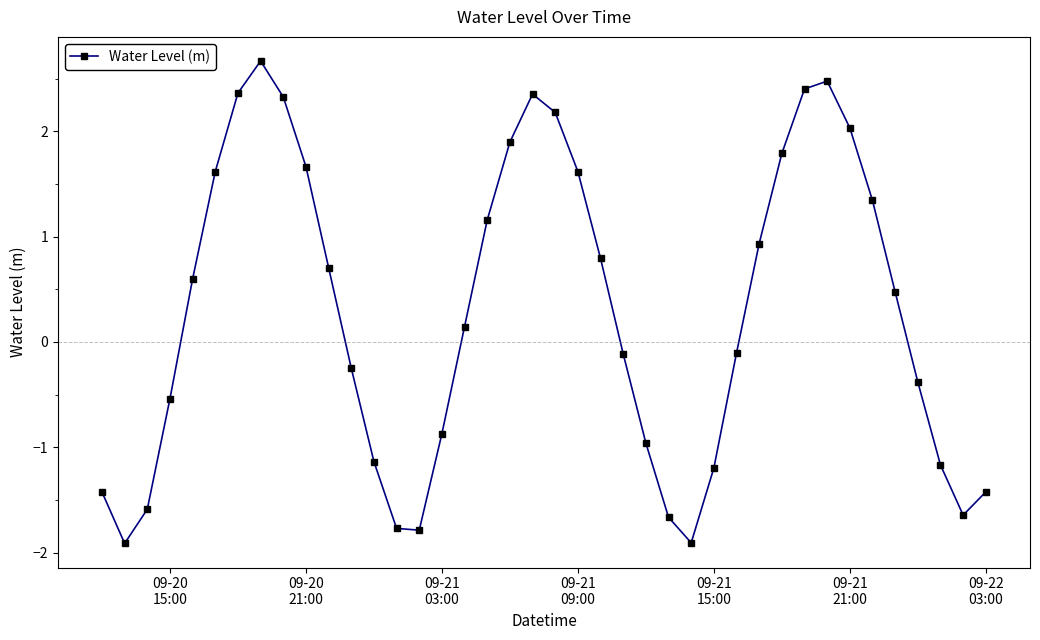

What is the value of the 27th point from the left?

-1.9